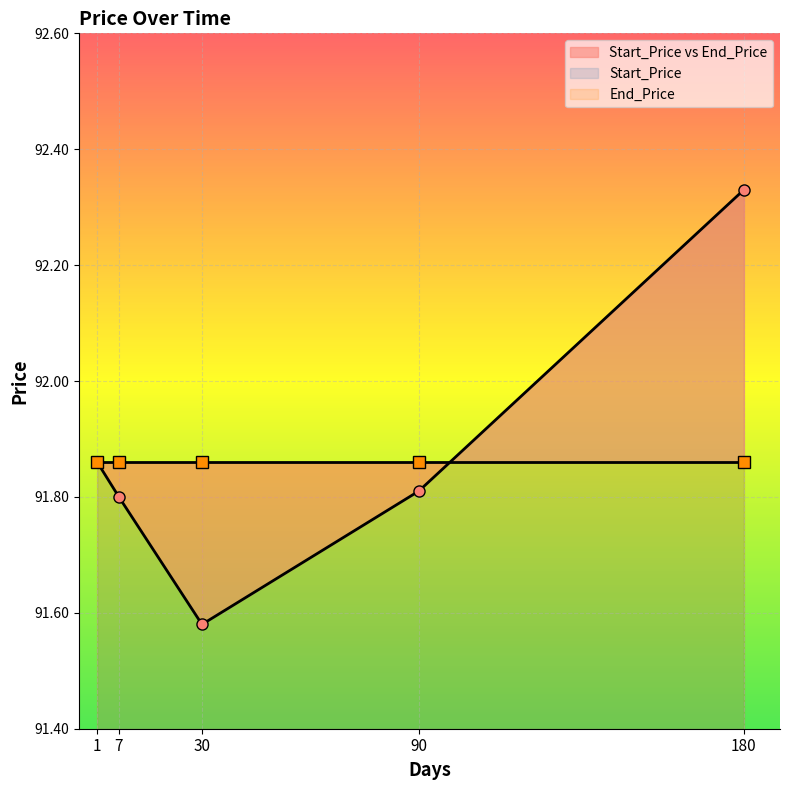

At which category does the data reach its first local valley?

30